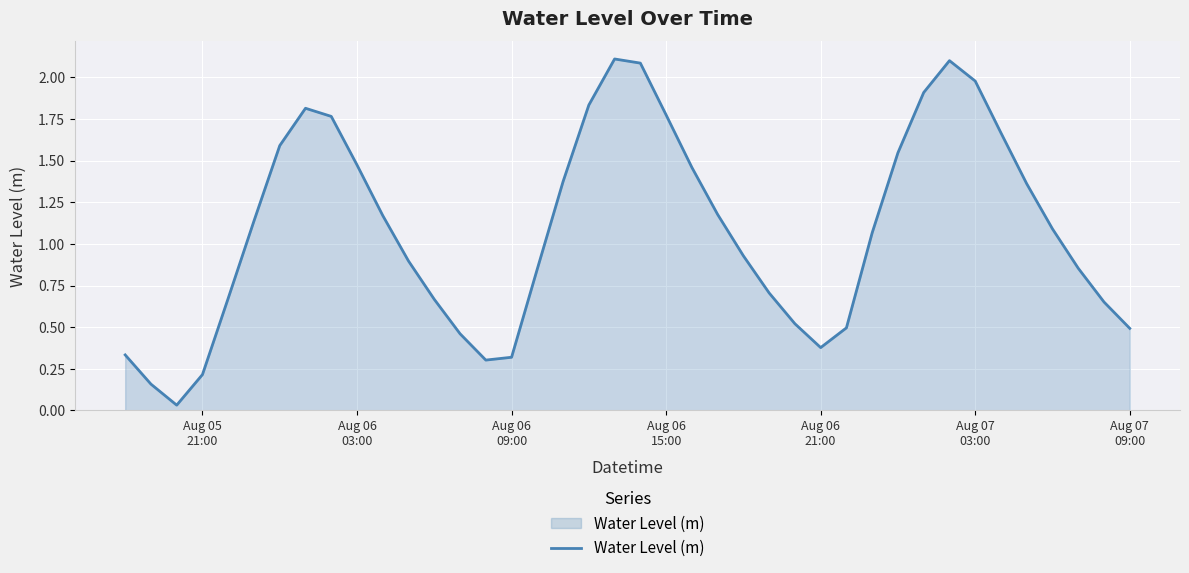

Count the number of values greater than 1.

21